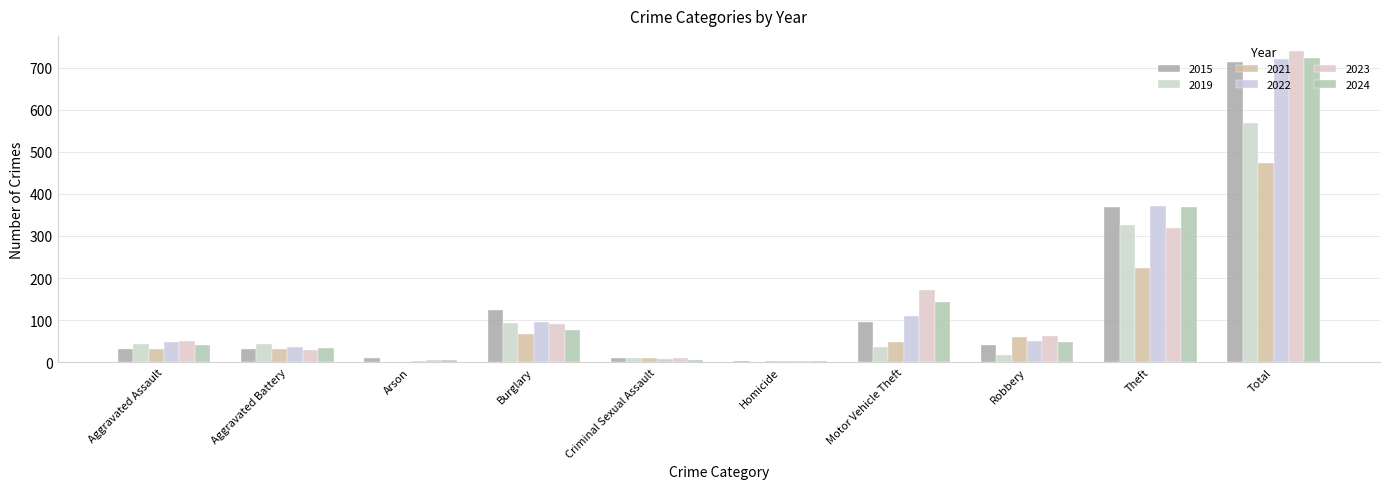

Between Aggravated Battery and Criminal Sexual Assault, which series saw the biggest shift?

2019